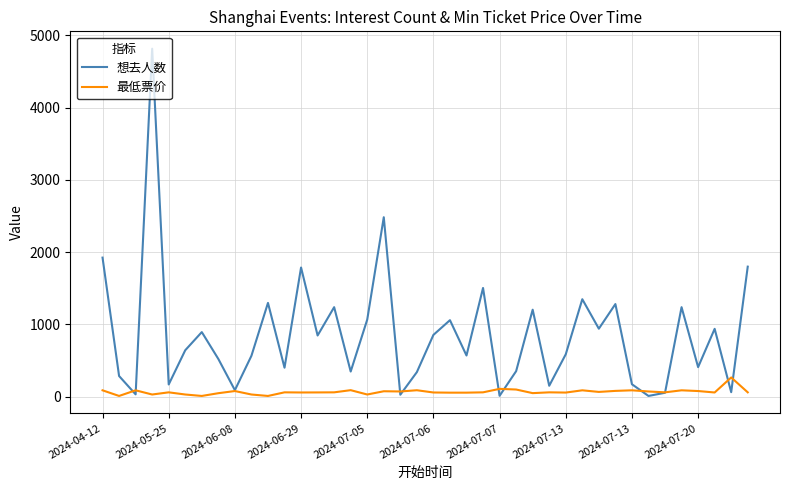

In 想去人数, how many points are lower than both neighbors (excluding endpoints)?

14